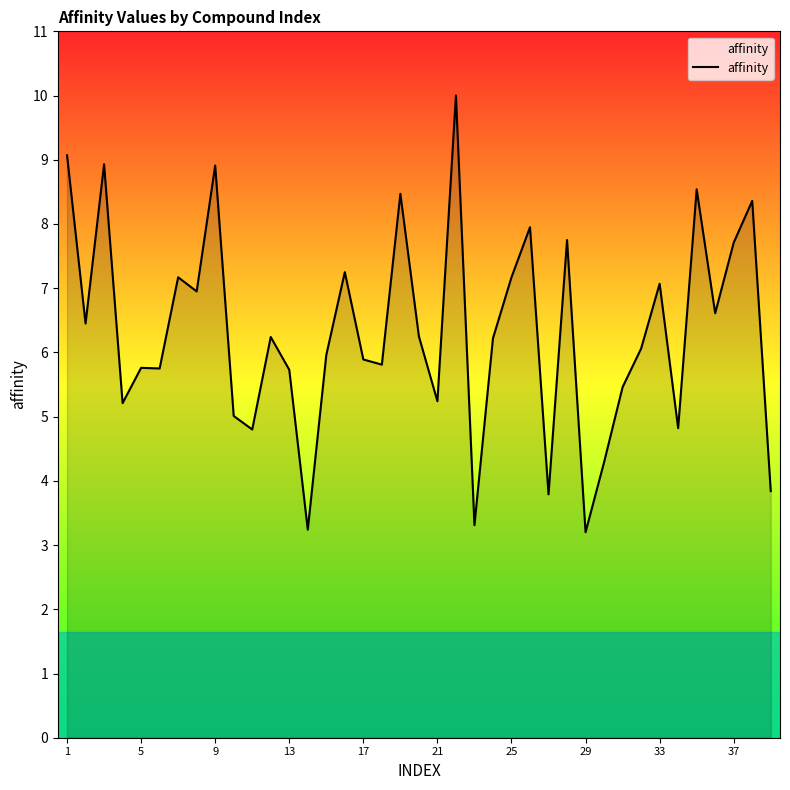

What is the smallest value displayed?

3.2